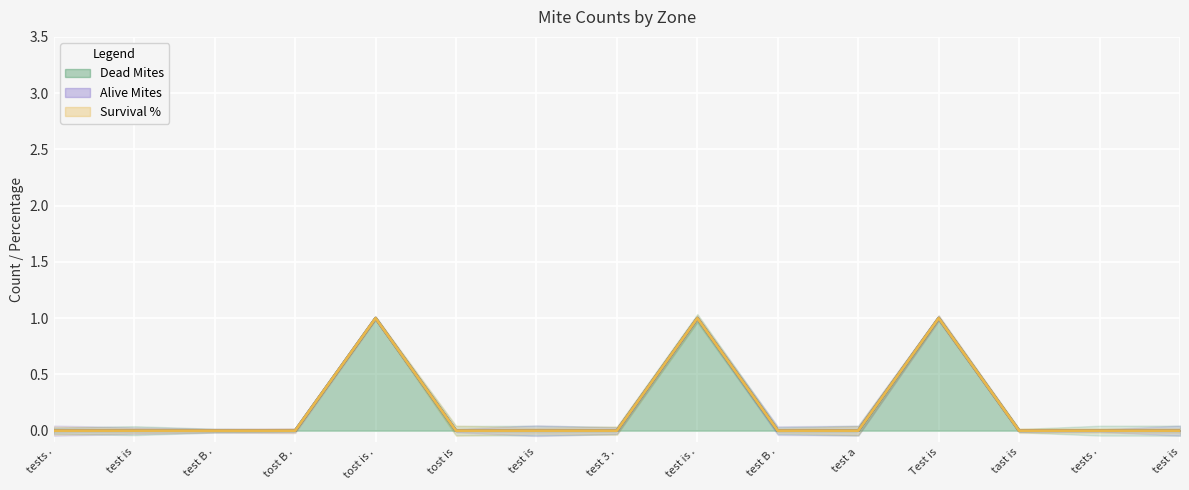

At how many categories does at least one series exceed 0?

3